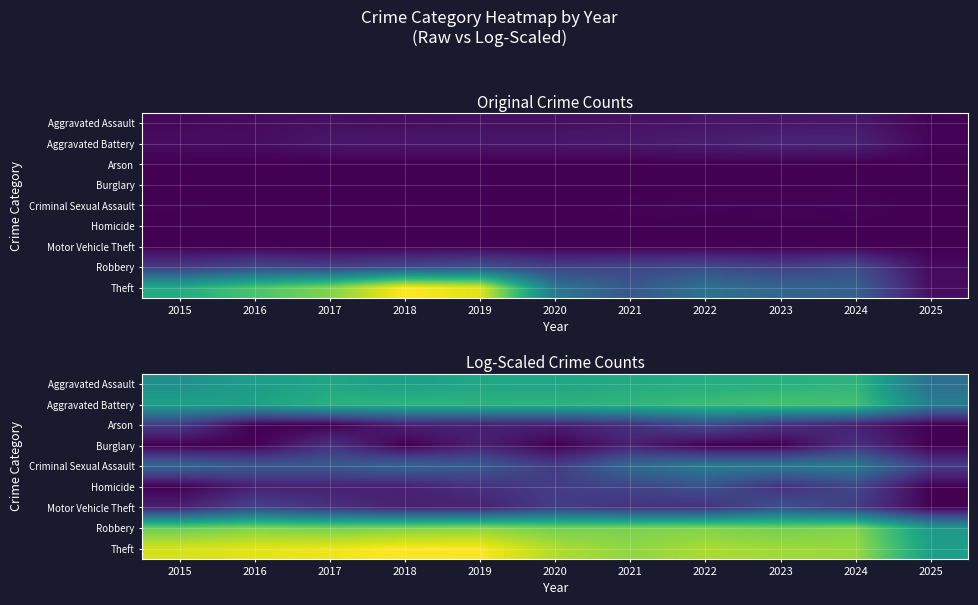

What is the total value across all series at 2018?

28.0